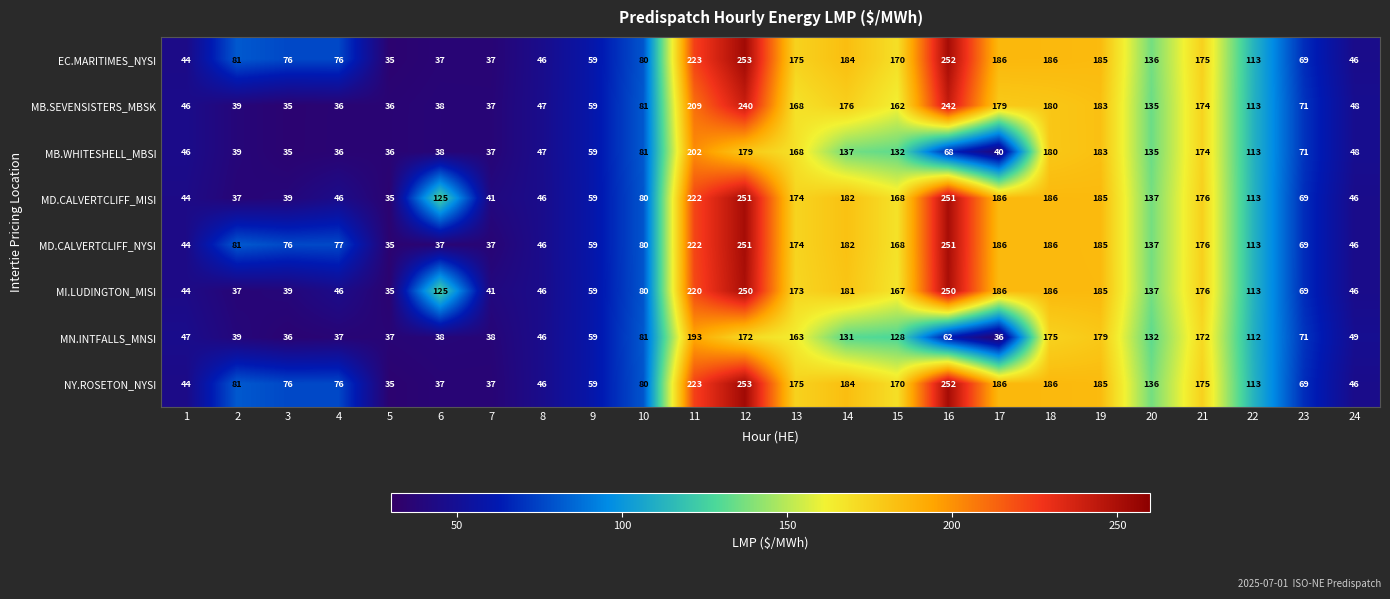

Is the value of MN.INTFALLS_MNSI at 18 greater than the value of MD.CALVERTCLIFF_MISI at 22?

Yes